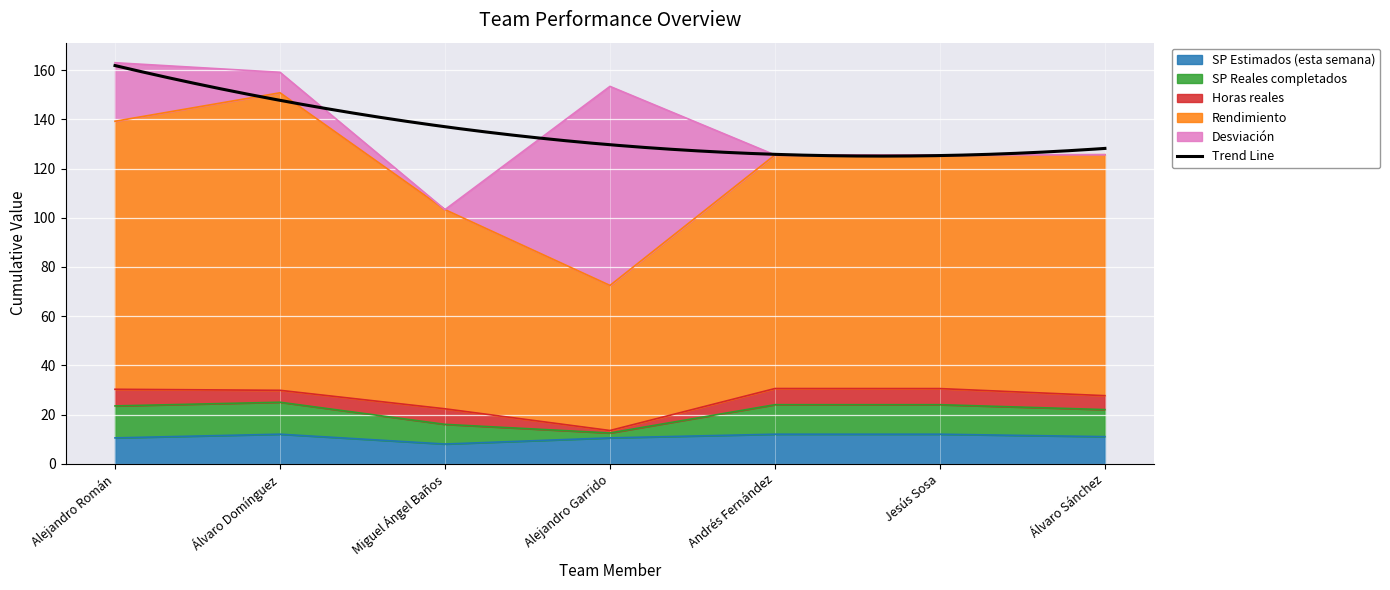

Is it true that Rendimiento equals 72.5 at Alejandro Garrido?

True